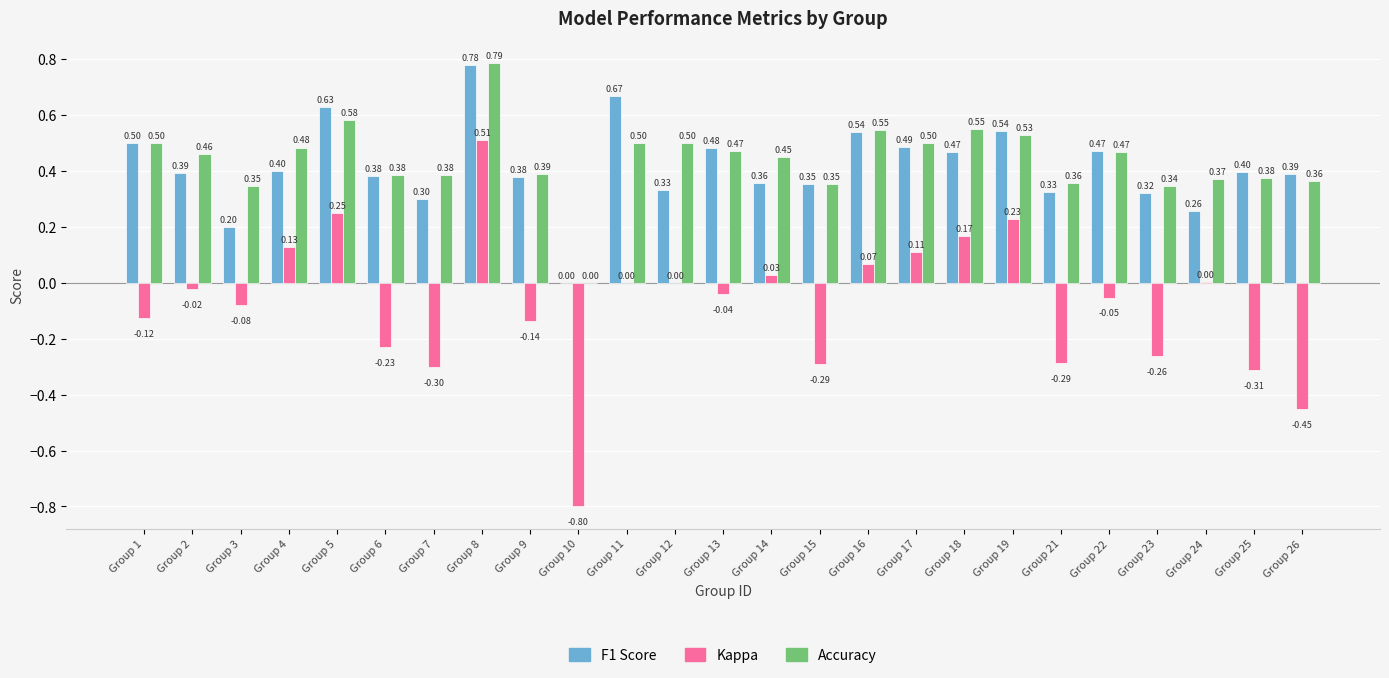

At which category is the sum across all series the highest?

Group 8